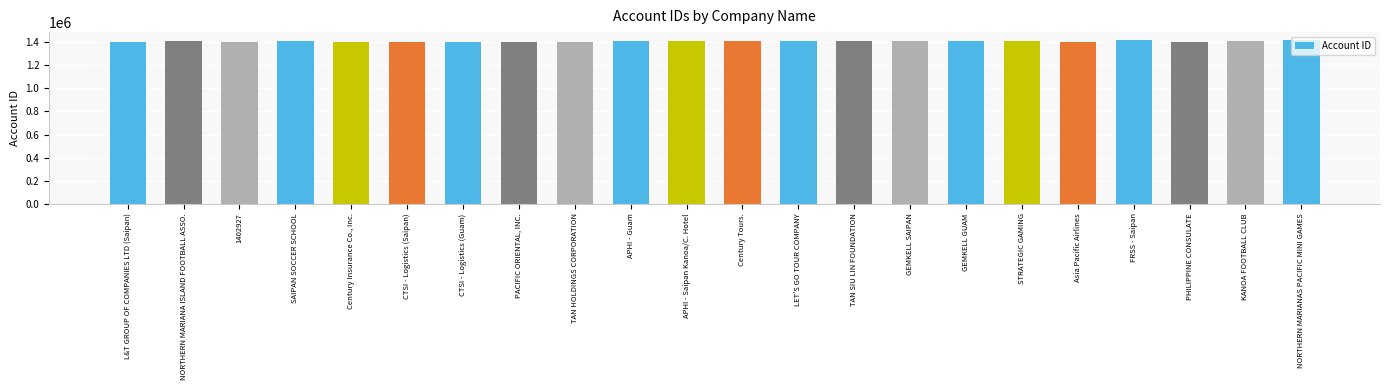

What is the maximum value shown in the chart?

1417907